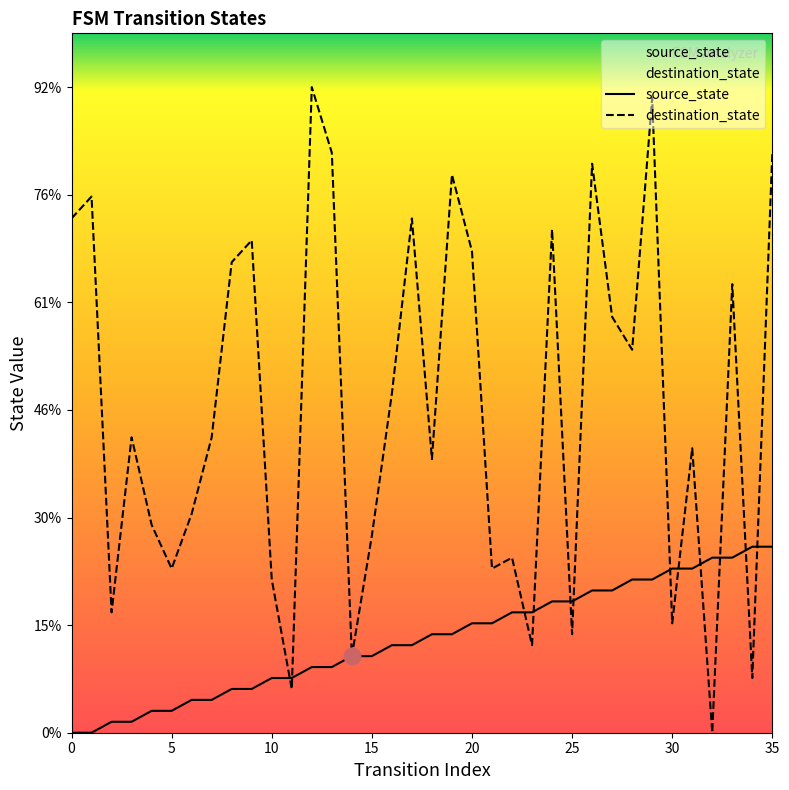

Between which two adjacent categories do source_state and destination_state first intersect?

10 and 11